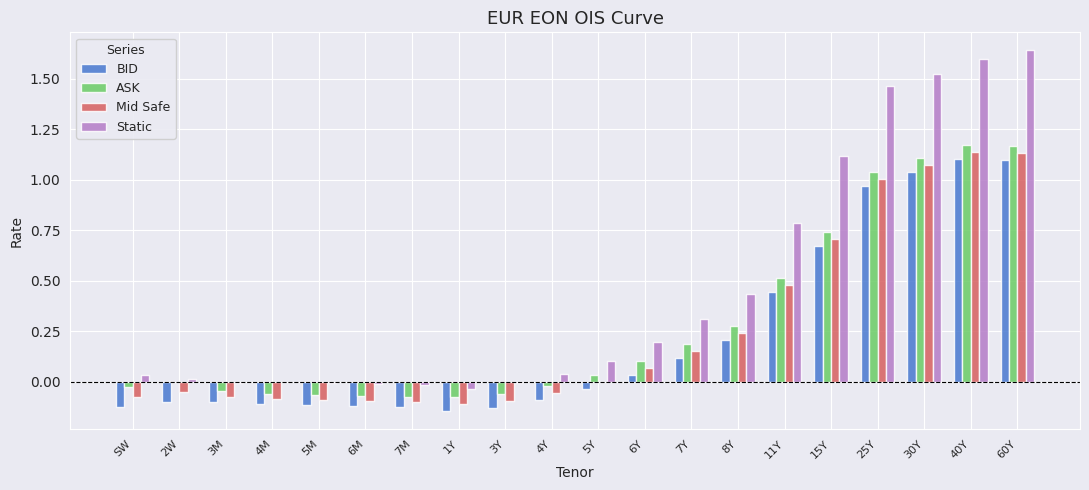

Between 4Y and 25Y, which series saw the biggest shift?

Static